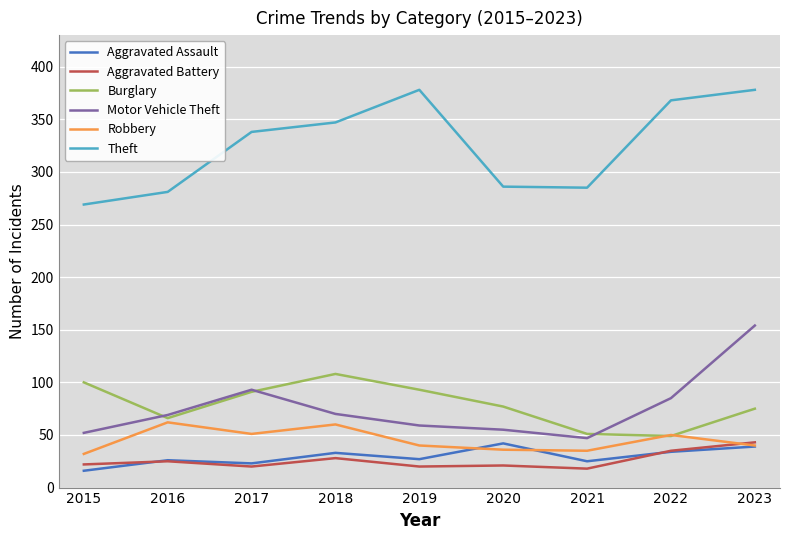

At which category is the sum across all series the highest?

2023